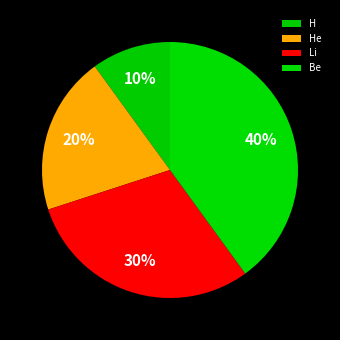

Count the number of slices in the pie.

4